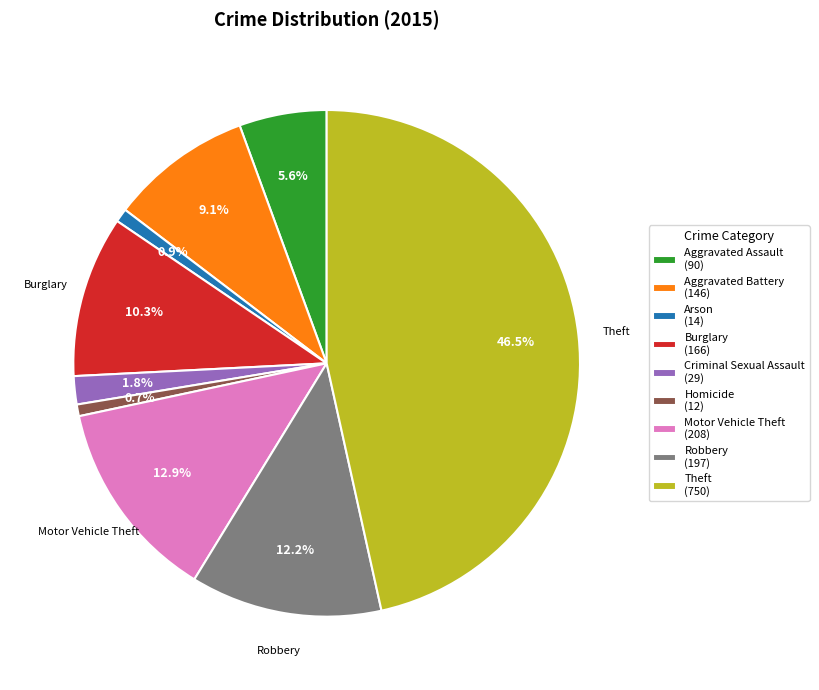

To the nearest percent, what portion does Robbery represent?

12%